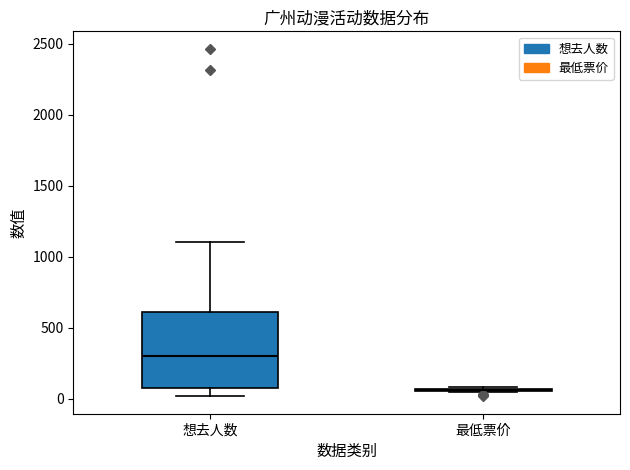

Comparing the boxes themselves (not the whiskers), which one is the tallest?

想去人数